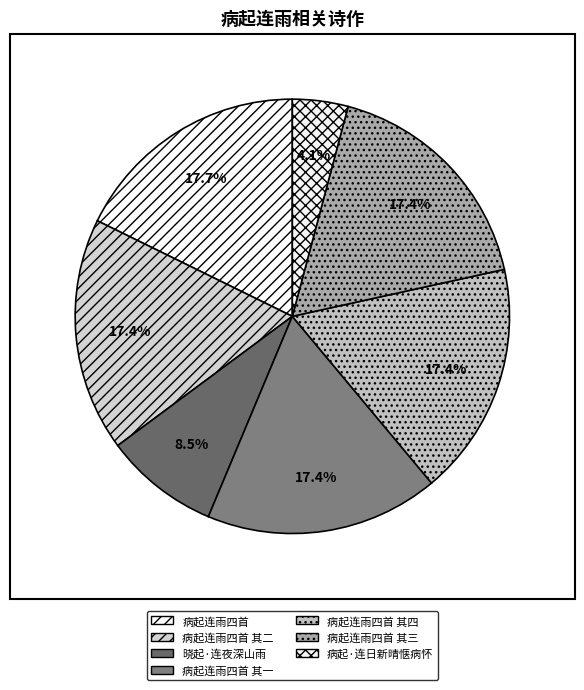

To the nearest percent, what is the average slice percentage?

14%